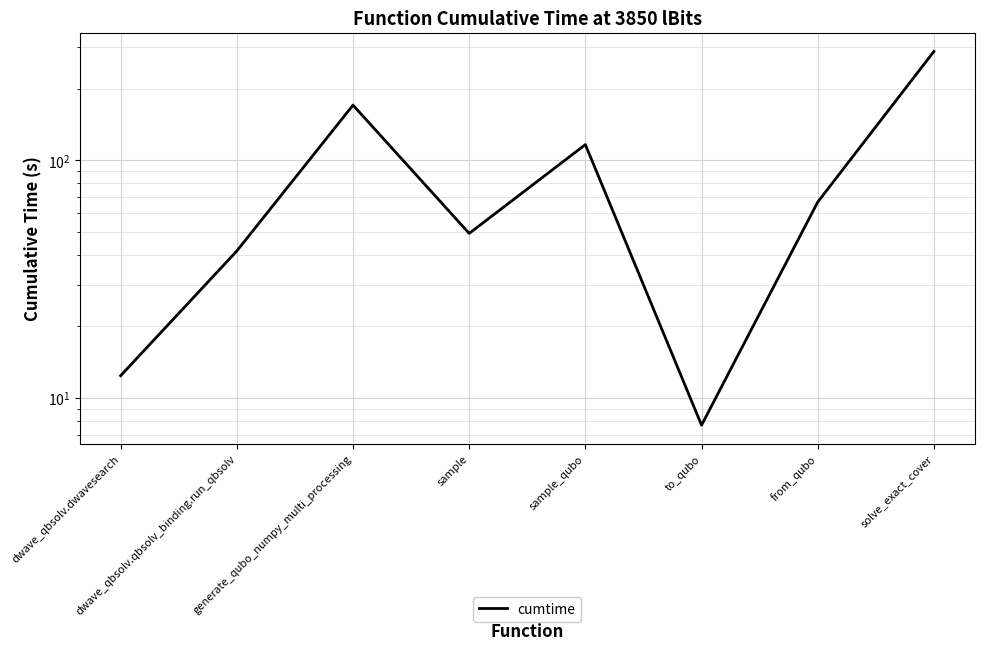

True or false: the data shows 116.5 at sample_qubo.

True